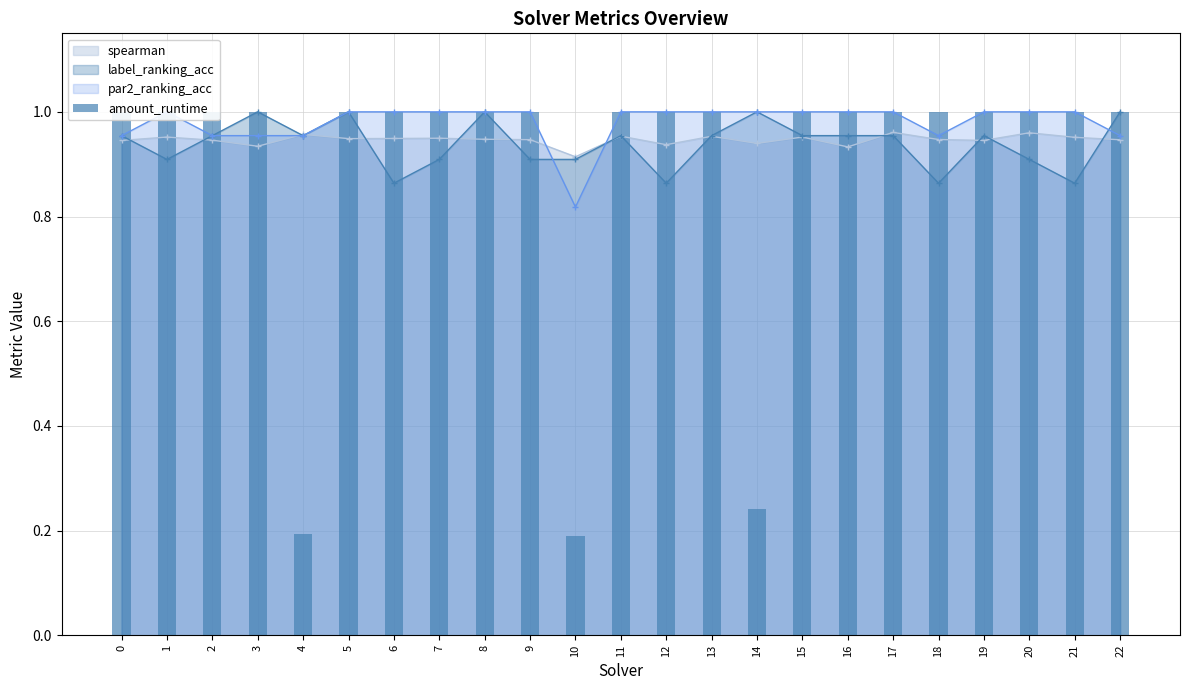

Are the bars grouped side by side (vs. stacked)?

No